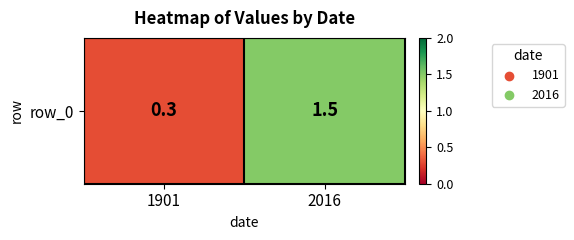

Rank the categories by value from lowest to highest.

1901, 2016